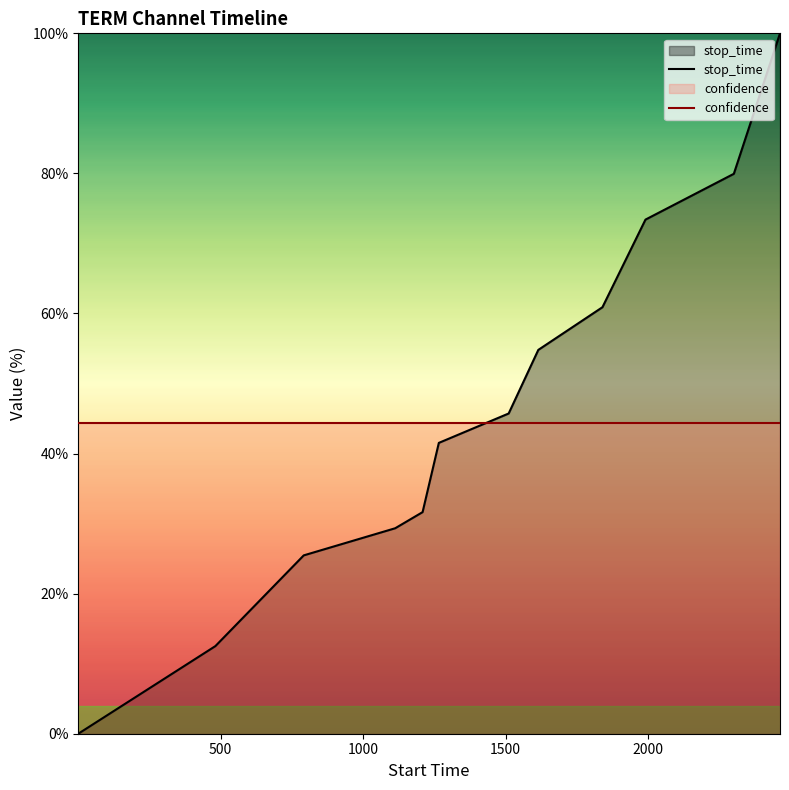

Which series has the largest range (max minus min)?

stop_time